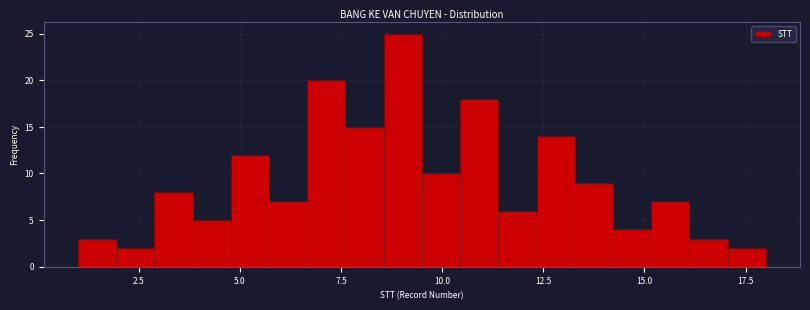

Around what value on the x-axis is the tallest bar? Give the approximate position of its centre, as read against the axis.

9.0